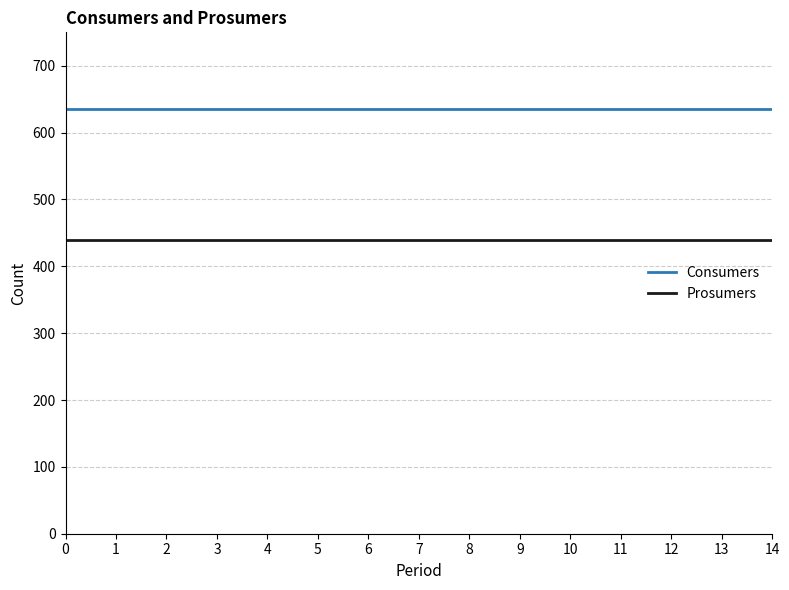

Rank the series at 8 from highest to lowest value.

Consumers, Prosumers